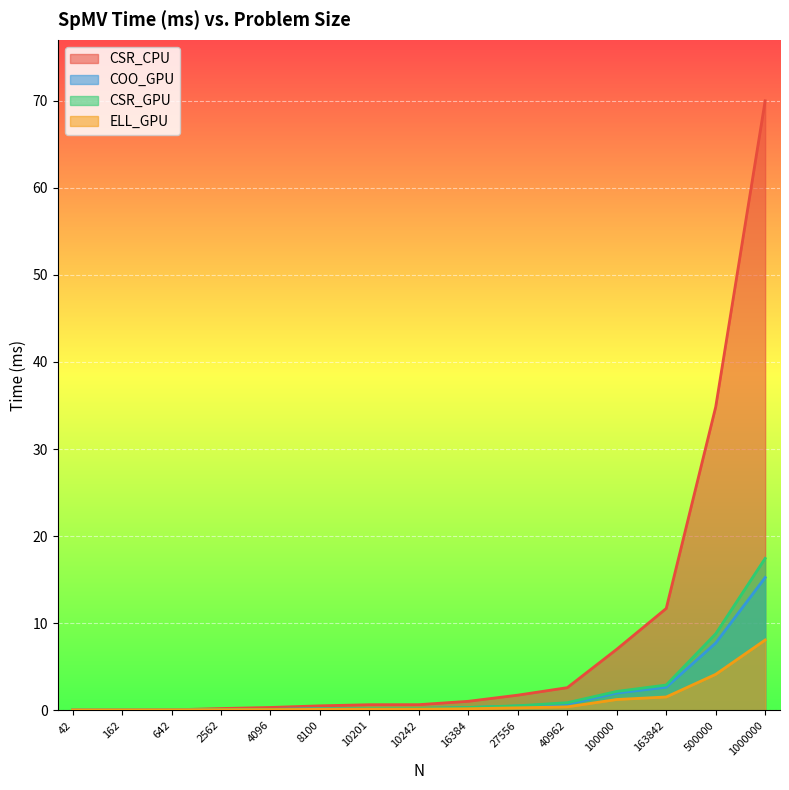

At which label does CSR_CPU reach its minimum?

42